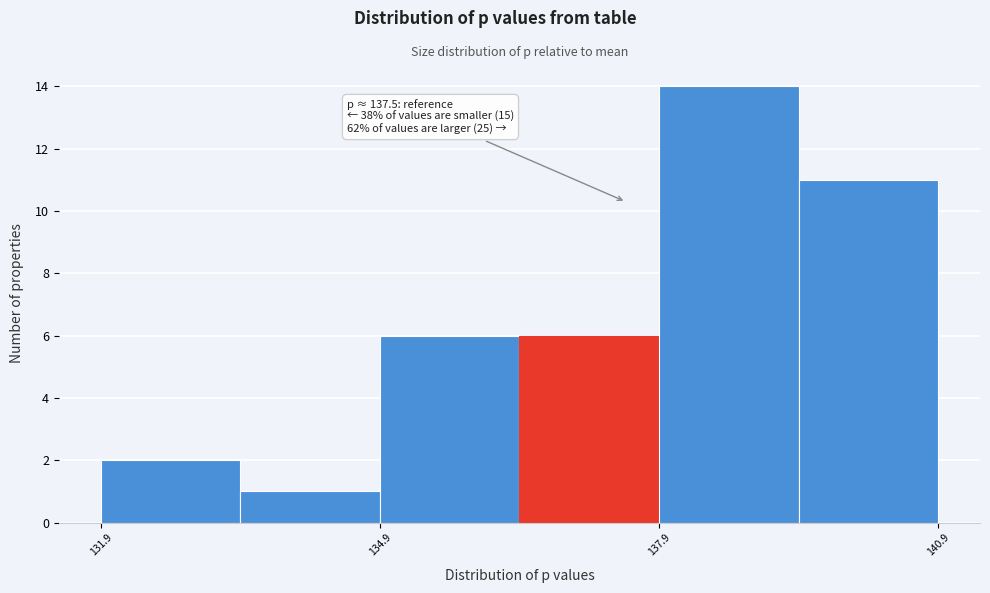

Around what value on the x-axis is the tallest bar? Give the approximate position of its centre, as read against the axis.

138.5